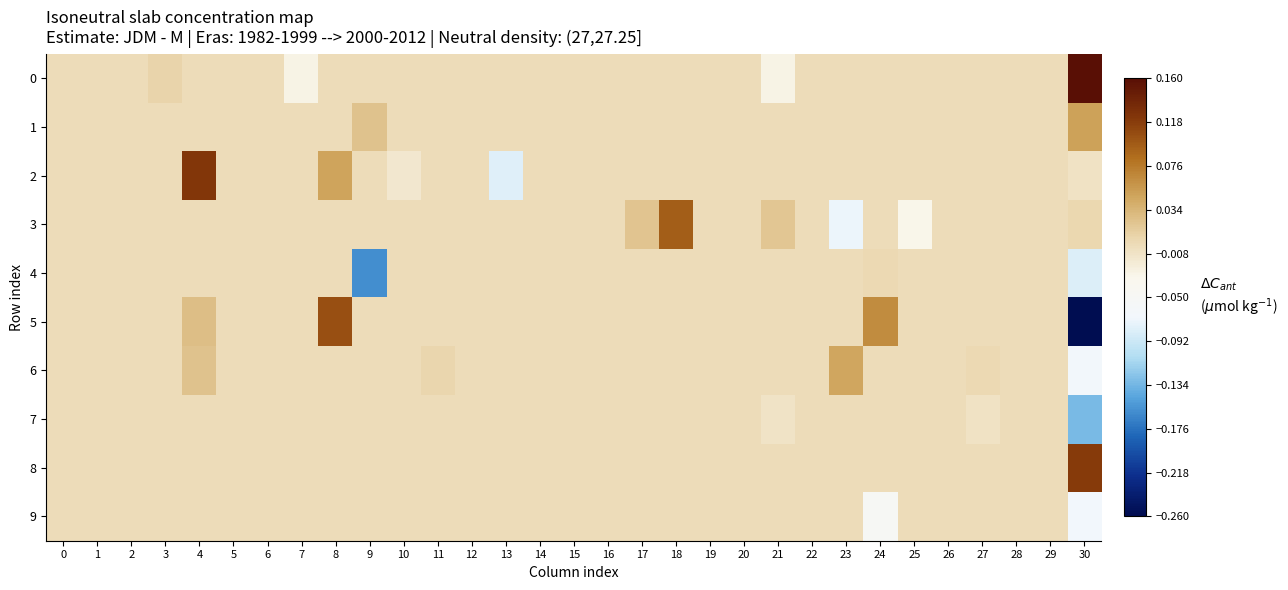

Reading left to right, list all the values displayed in this chart.

0: 0=0.0	1=0.0	2=0.0	3=0.0	4=0.0	5=0.0	6=0.0	7=-0.0	8=0.0	9=0.0	10=0.0	11=0.0	12=0.0	13=0.0	14=0.0	15=0.0	16=0.0	17=0.0	18=0.0	19=0.0	20=0.0	21=-0.0	22=0.0	23=0.0	24=0.0	25=0.0	26=0.0	27=0.0	28=0.0	29=0.0	30=0.2
1: 0=0.0	1=0.0	2=0.0	3=0.0	4=0.0	5=0.0	6=0.0	7=0.0	8=0.0	9=0.0	10=0.0	11=0.0	12=0.0	13=0.0	14=0.0	15=0.0	16=0.0	17=0.0	18=0.0	19=0.0	20=0.0	21=0.0	22=0.0	23=0.0	24=0.0	25=0.0	26=0.0	27=0.0	28=0.0	29=0.0	30=0.0
2: 0=0.0	1=0.0	2=0.0	3=0.0	4=0.1	5=0.0	6=0.0	7=0.0	8=0.0	9=0.0	10=-0.0	11=0.0	12=0.0	13=-0.1	14=0.0	15=0.0	16=0.0	17=0.0	18=0.0	19=0.0	20=0.0	21=0.0	22=0.0	23=0.0	24=0.0	25=0.0	26=0.0	27=0.0	28=0.0	29=0.0	30=-0.0
3: 0=0.0	1=0.0	2=0.0	3=0.0	4=0.0	5=0.0	6=0.0	7=0.0	8=0.0	9=0.0	10=0.0	11=0.0	12=0.0	13=0.0	14=0.0	15=0.0	16=0.0	17=0.0	18=0.1	19=0.0	20=0.0	21=0.0	22=0.0	23=-0.1	24=0.0	25=-0.0	26=0.0	27=0.0	28=0.0	29=0.0	30=0.0
4: 0=0.0	1=0.0	2=0.0	3=0.0	4=0.0	5=0.0	6=0.0	7=0.0	8=0.0	9=-0.2	10=0.0	11=0.0	12=0.0	13=0.0	14=0.0	15=0.0	16=0.0	17=0.0	18=0.0	19=0.0	20=0.0	21=0.0	22=0.0	23=0.0	24=0.0	25=0.0	26=0.0	27=0.0	28=0.0	29=0.0	30=-0.1
5: 0=0.0	1=0.0	2=0.0	3=0.0	4=0.0	5=0.0	6=0.0	7=0.0	8=0.1	9=0.0	10=0.0	11=0.0	12=0.0	13=0.0	14=0.0	15=0.0	16=0.0	17=0.0	18=0.0	19=0.0	20=0.0	21=0.0	22=0.0	23=0.0	24=0.1	25=0.0	26=0.0	27=0.0	28=0.0	29=0.0	30=-0.3
6: 0=0.0	1=0.0	2=0.0	3=0.0	4=0.0	5=0.0	6=0.0	7=0.0	8=0.0	9=0.0	10=0.0	11=0.0	12=0.0	13=0.0	14=0.0	15=0.0	16=0.0	17=0.0	18=0.0	19=0.0	20=0.0	21=0.0	22=0.0	23=0.0	24=0.0	25=0.0	26=0.0	27=0.0	28=0.0	29=0.0	30=-0.1
7: 0=0.0	1=0.0	2=0.0	3=0.0	4=0.0	5=0.0	6=0.0	7=0.0	8=0.0	9=0.0	10=0.0	11=0.0	12=0.0	13=0.0	14=0.0	15=0.0	16=0.0	17=0.0	18=0.0	19=0.0	20=0.0	21=-0.0	22=0.0	23=0.0	24=0.0	25=0.0	26=0.0	27=-0.0	28=0.0	29=0.0	30=-0.1
8: 0=0.0	1=0.0	2=0.0	3=0.0	4=0.0	5=0.0	6=0.0	7=0.0	8=0.0	9=0.0	10=0.0	11=0.0	12=0.0	13=0.0	14=0.0	15=0.0	16=0.0	17=0.0	18=0.0	19=0.0	20=0.0	21=0.0	22=0.0	23=0.0	24=0.0	25=0.0	26=0.0	27=0.0	28=0.0	29=0.0	30=0.1
9: 0=0.0	1=0.0	2=0.0	3=0.0	4=0.0	5=0.0	6=0.0	7=0.0	8=0.0	9=0.0	10=0.0	11=0.0	12=0.0	13=0.0	14=0.0	15=0.0	16=0.0	17=0.0	18=0.0	19=0.0	20=0.0	21=0.0	22=0.0	23=0.0	24=-0.0	25=0.0	26=0.0	27=0.0	28=0.0	29=0.0	30=-0.1